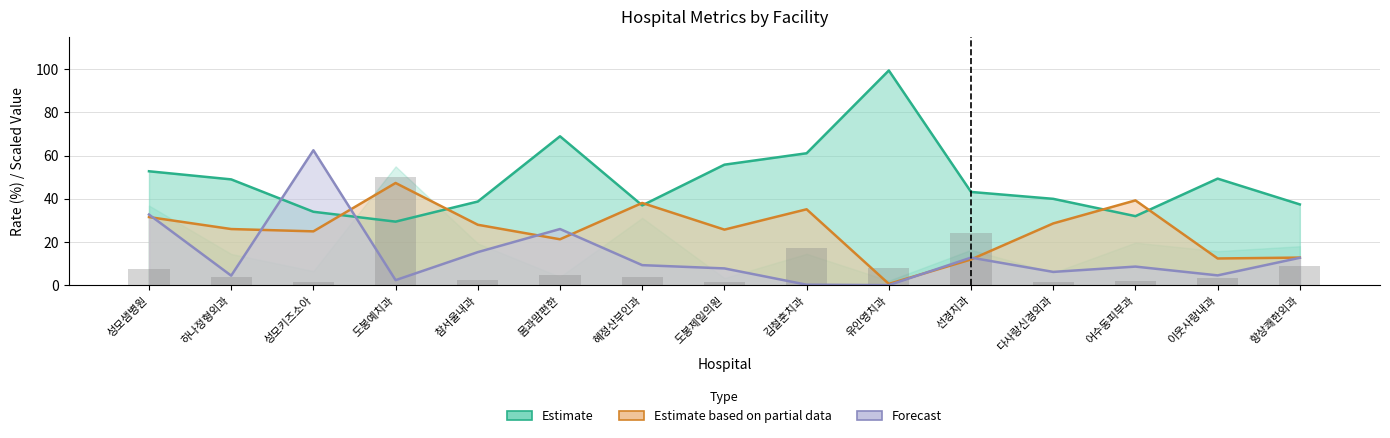

What is the maximum value for Forecast?

62.5